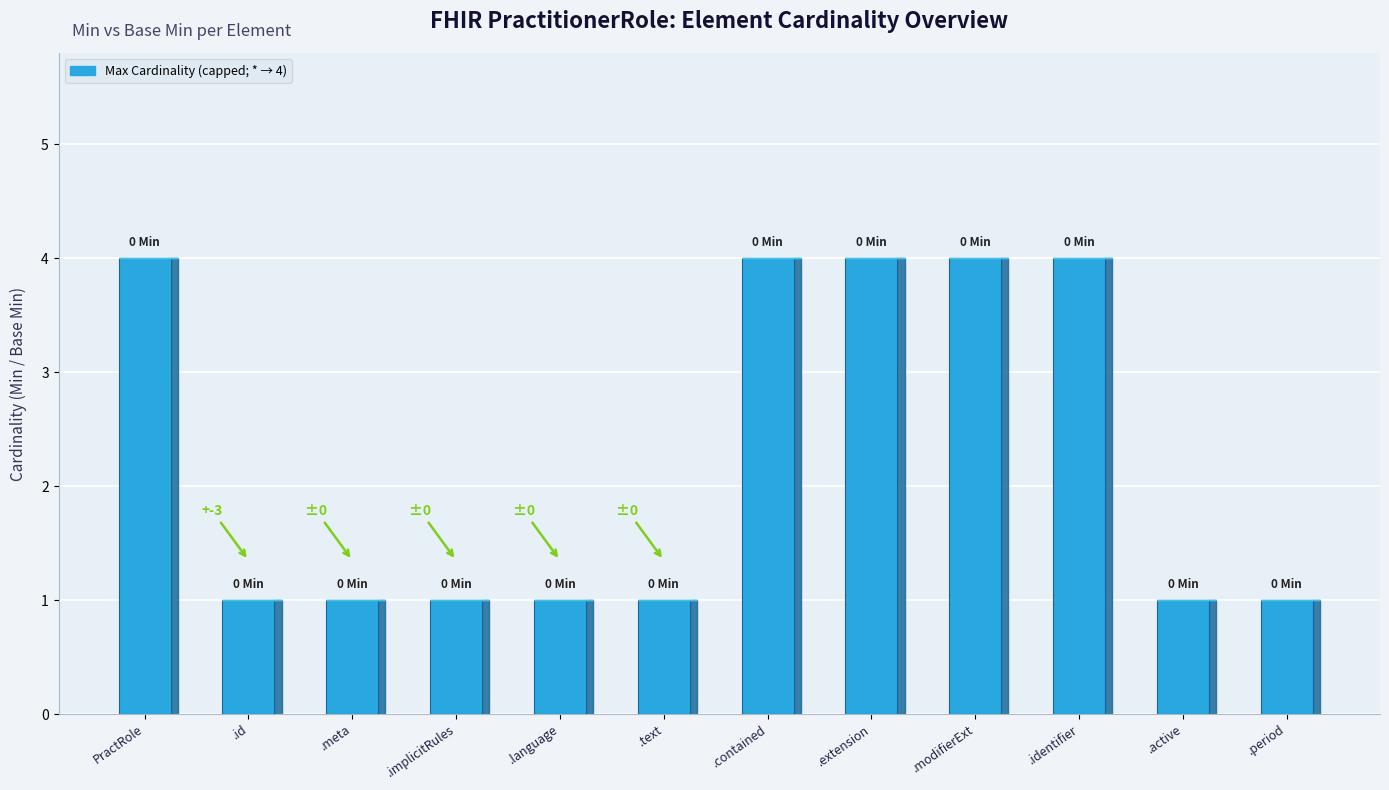

What is the ratio of the value at .contained to the value at .period?

4.0